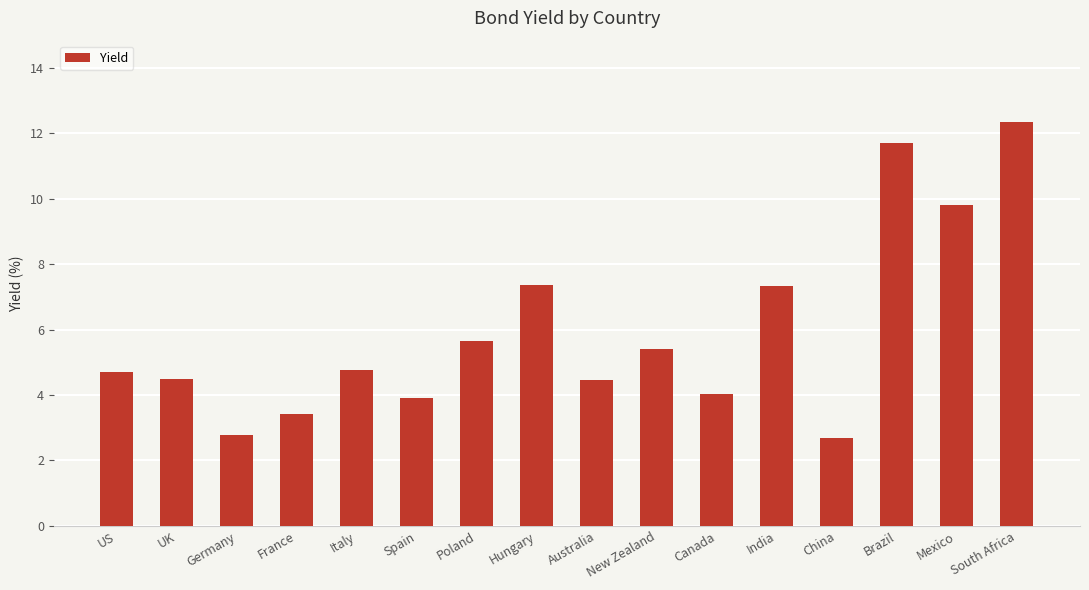

The value at Italy is 8.3. True or false?

False